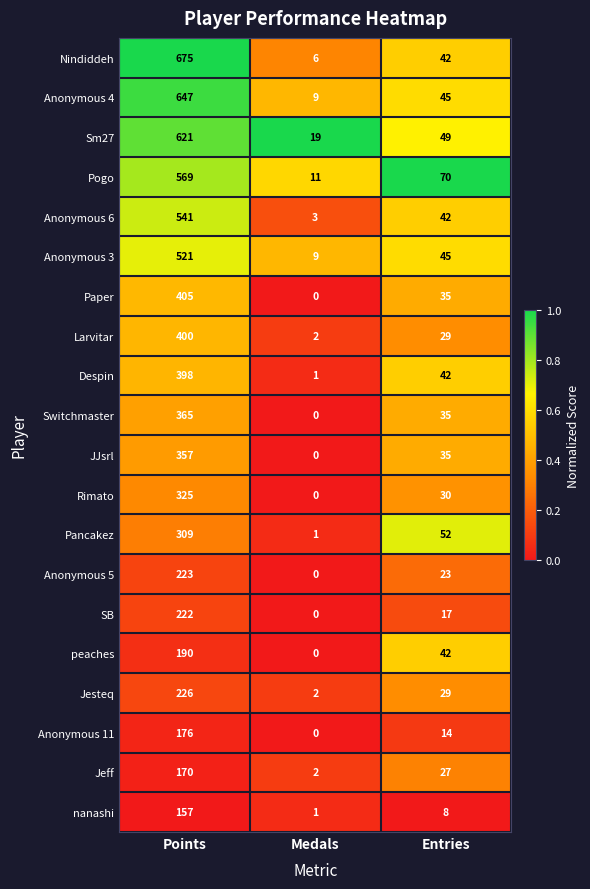

True or false: Anonymous 11 has a value of 14 at Entries.

True